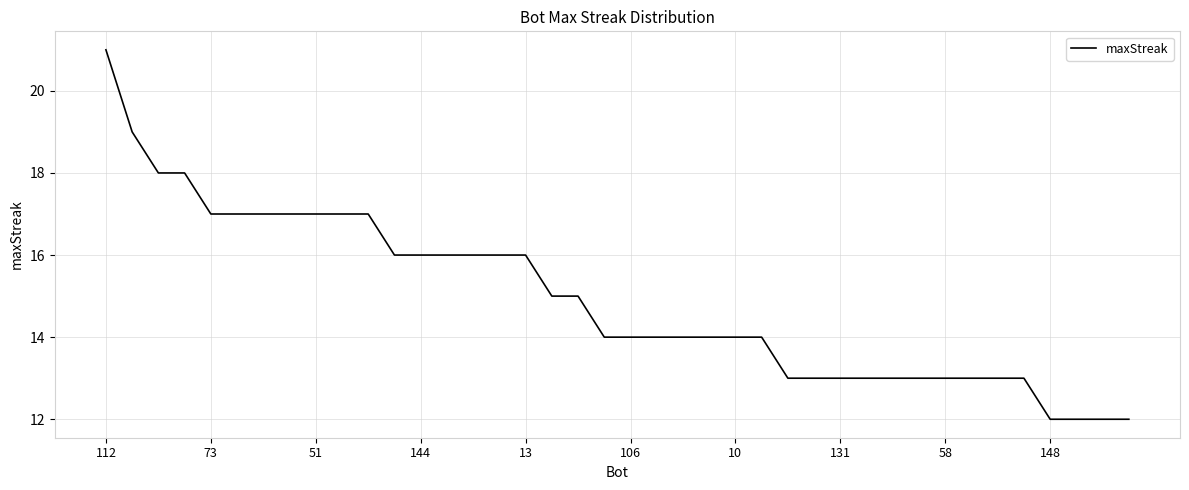

What is the difference between the maximum and minimum values?

9